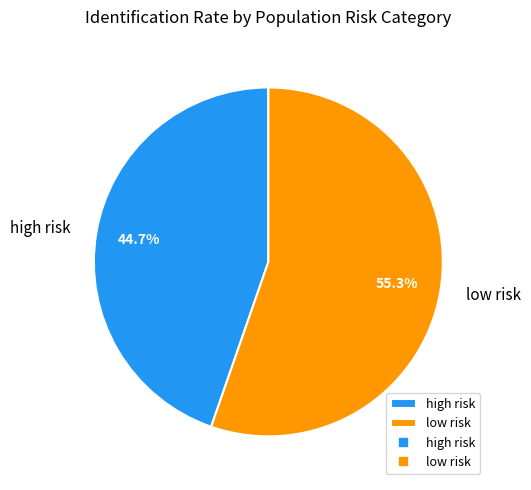

Which slice is the largest?

low risk